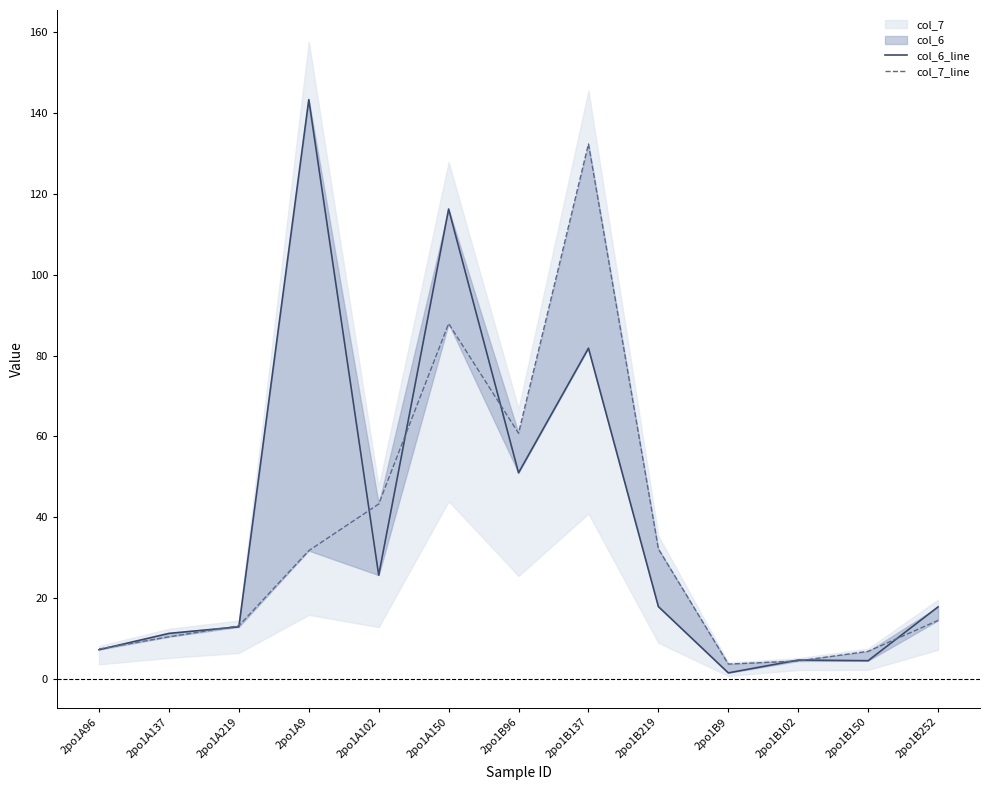

Between 2po1A9 and 2po1B9, which series saw the biggest shift?

col_6_line